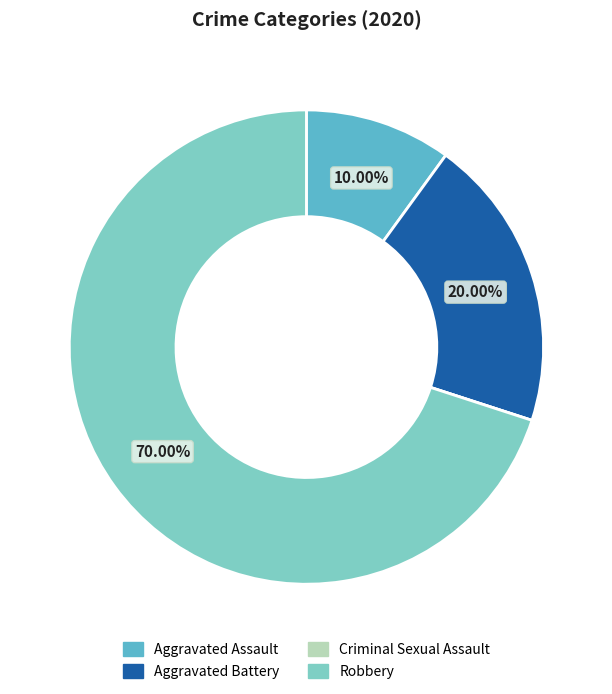

Is it true that Aggravated Battery is 20% of the pie?

True